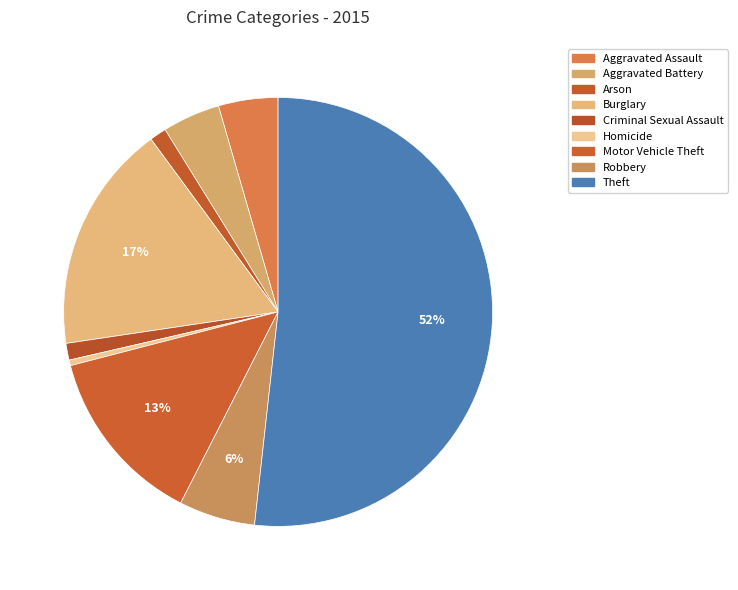

What is the change in value from Burglary to Criminal Sexual Assault?

-114